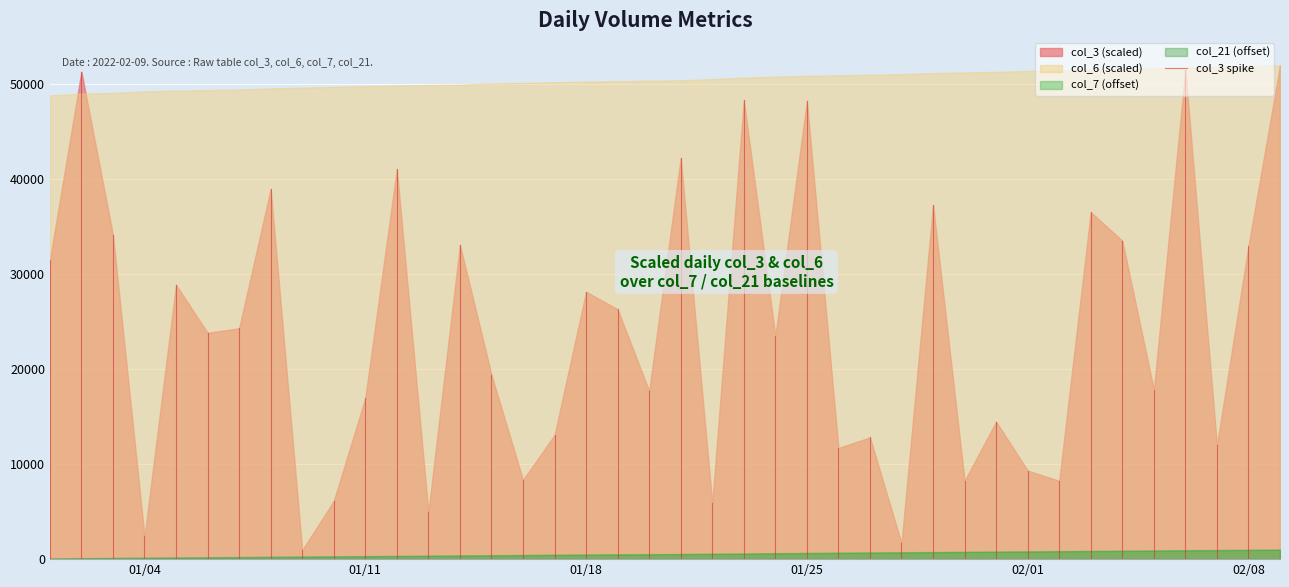

True or false: col_6 (scaled) and col_7 (offset) cross at least once.

False